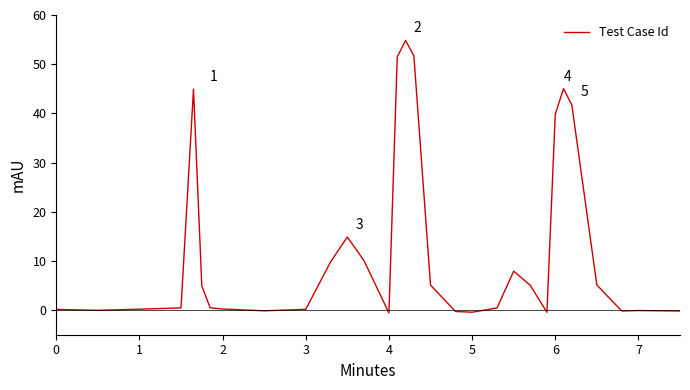

What is the maximum value shown in the chart?

54.8